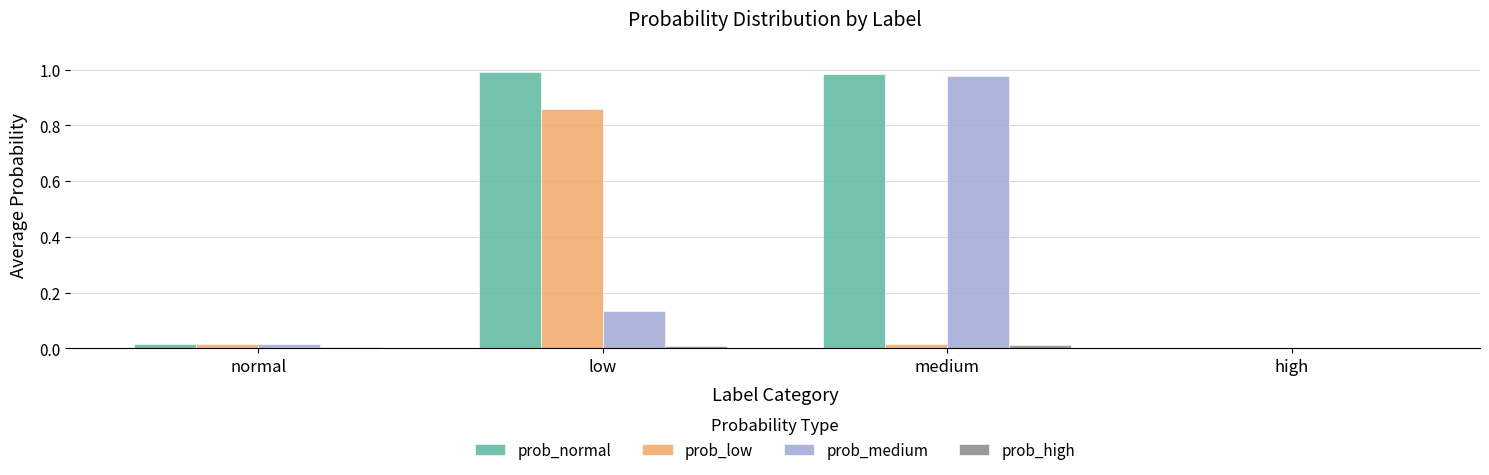

Which series changed the most between normal and medium?

prob_normal